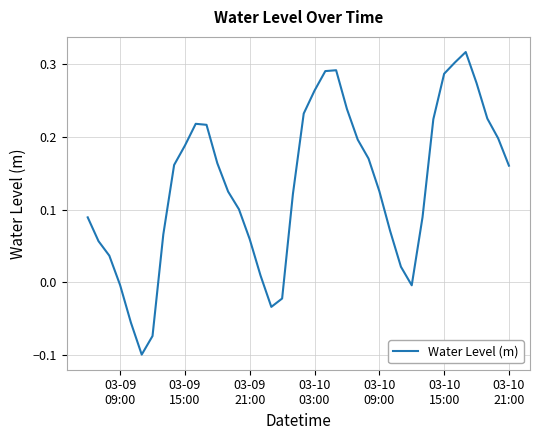

How many lines are shown in the chart?

1